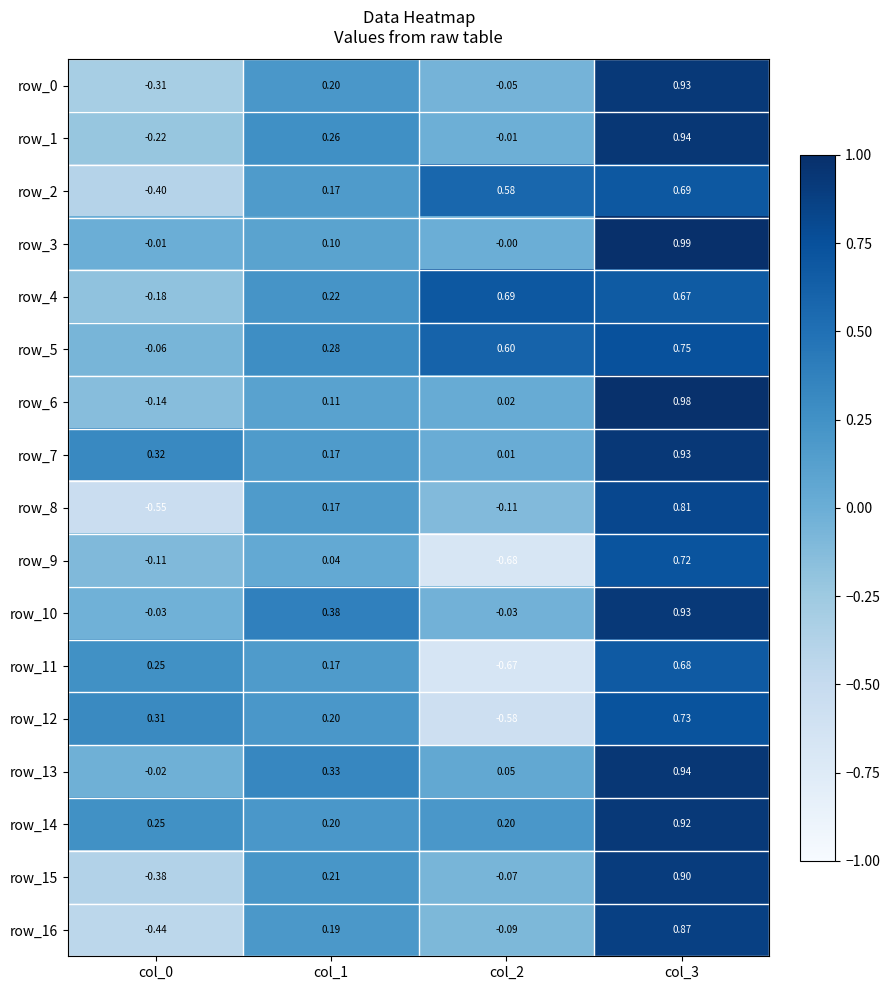

Is the value of row_7 at col_3 greater than the value of row_12 at col_3?

Yes